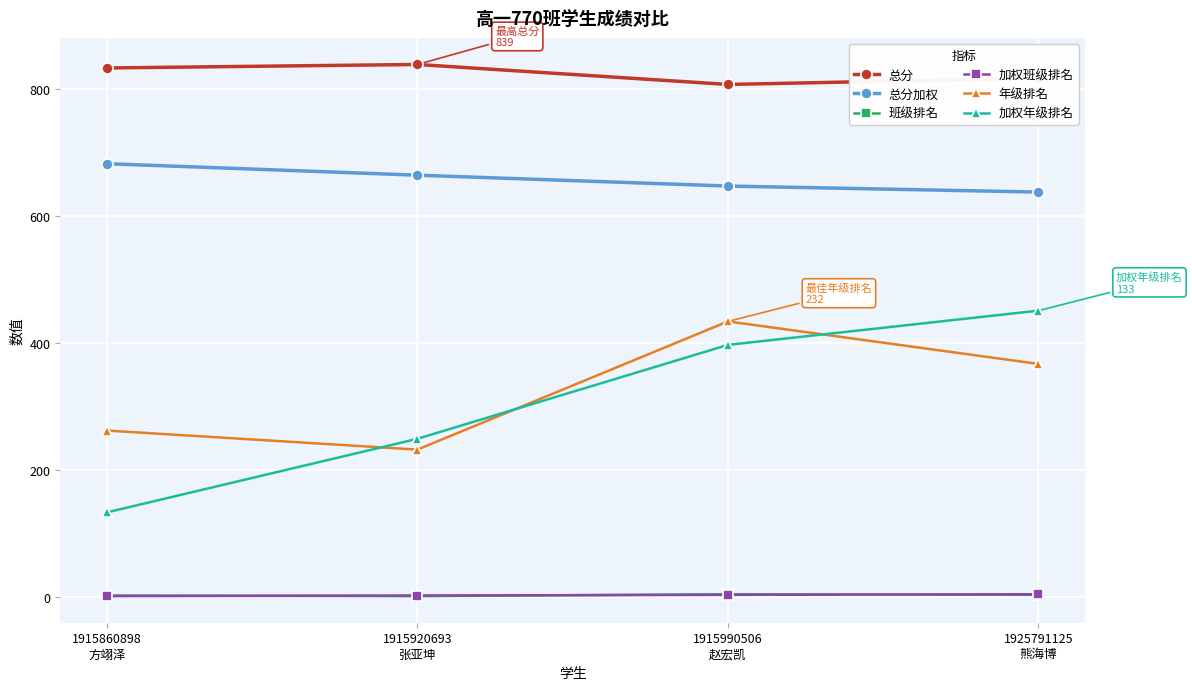

What is the minimum value for 加权班级排名?

1.0